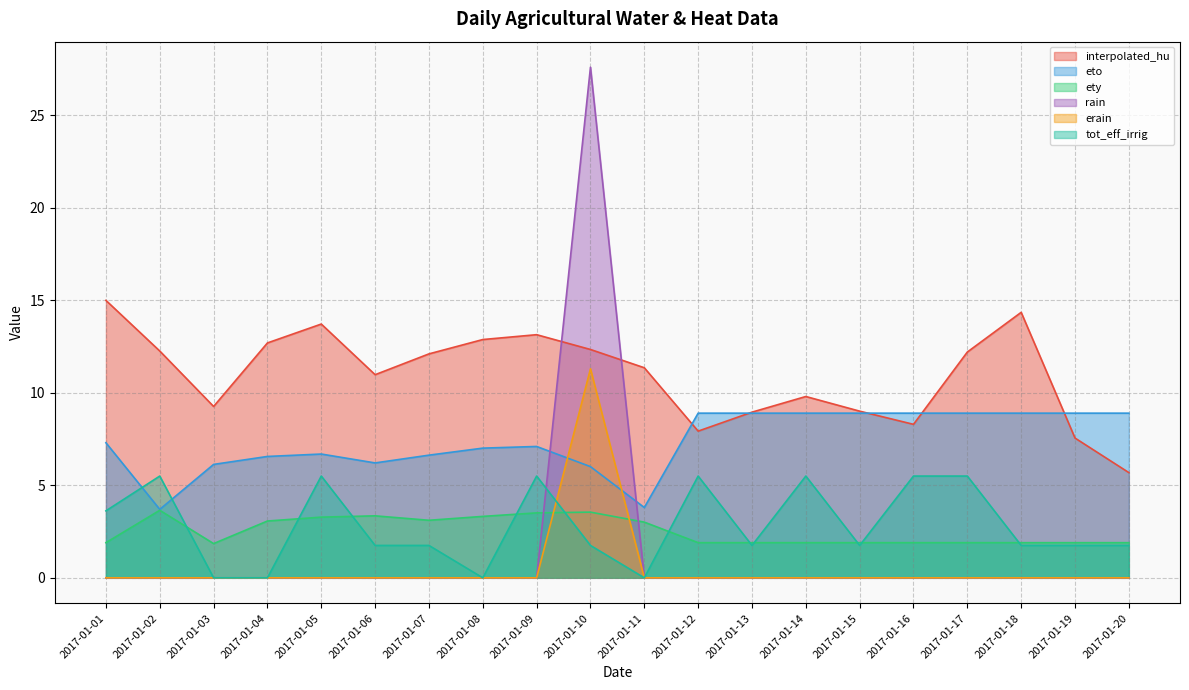

Rank the series by their maximum value, from highest to lowest.

rain, interpolated_hu, erain, eto, tot_eff_irrig, ety